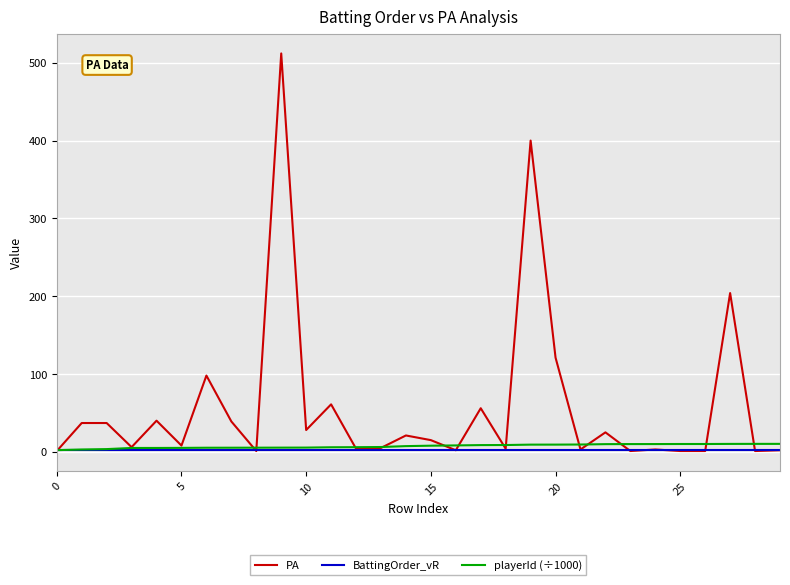

Which series has the widest spread of values?

PA